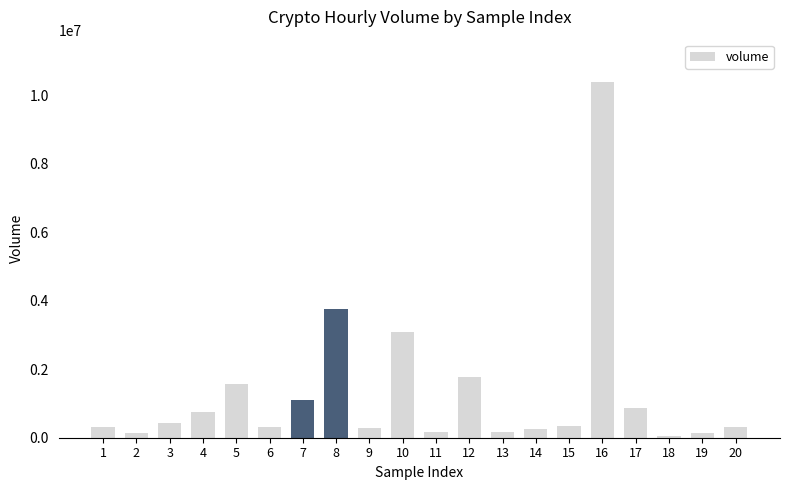

What value does the data have at 6?

304684.9